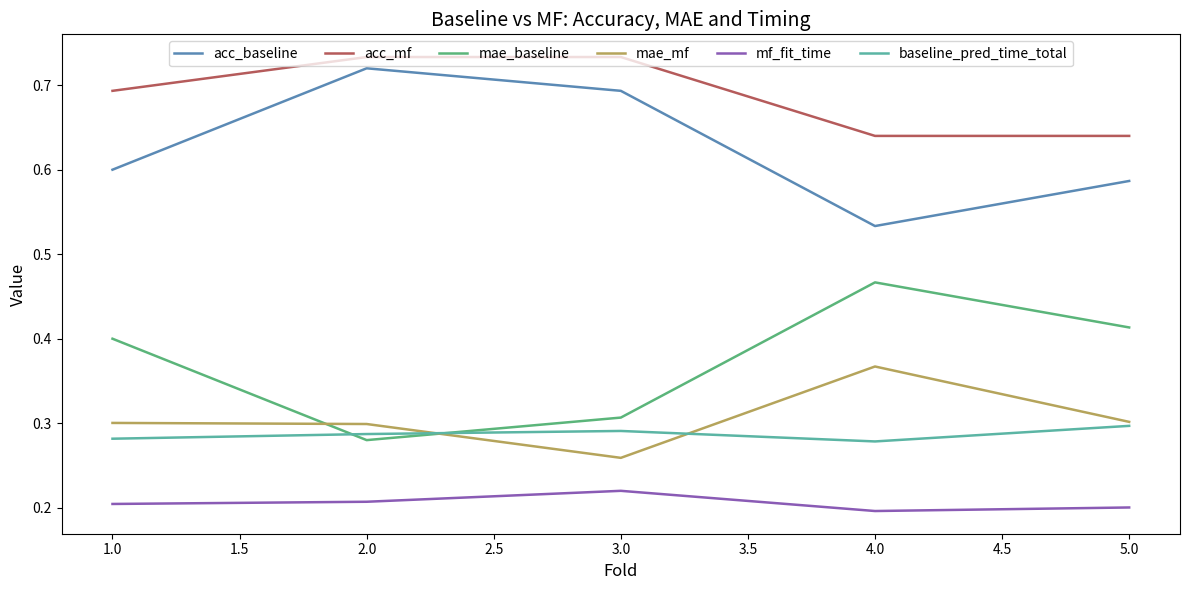

What position from the right is 4.0?

2